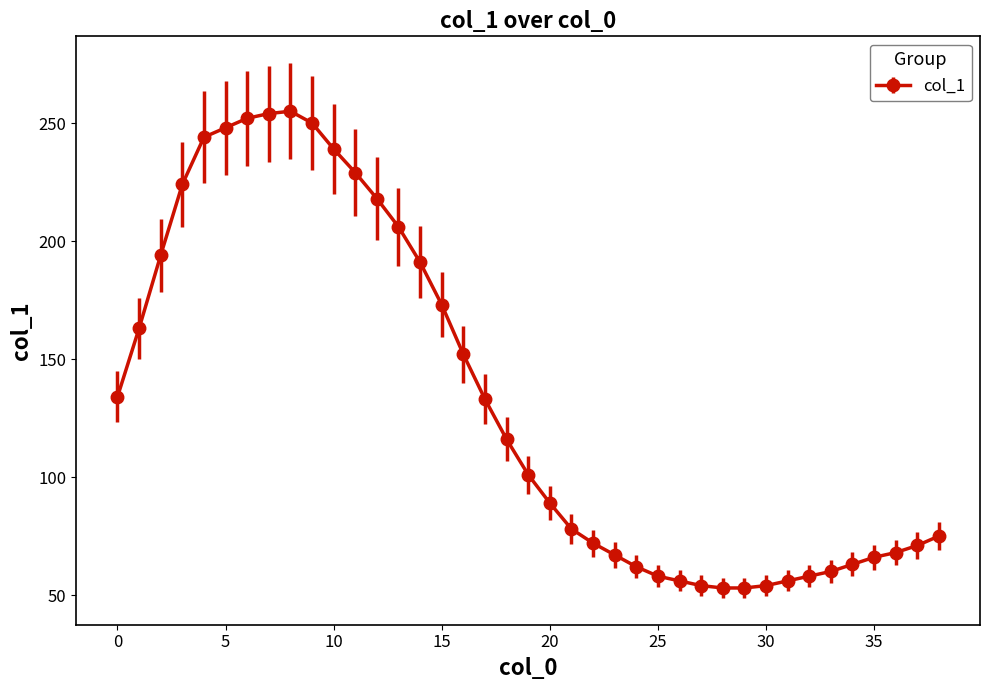

What is the difference between the maximum and minimum values?

202